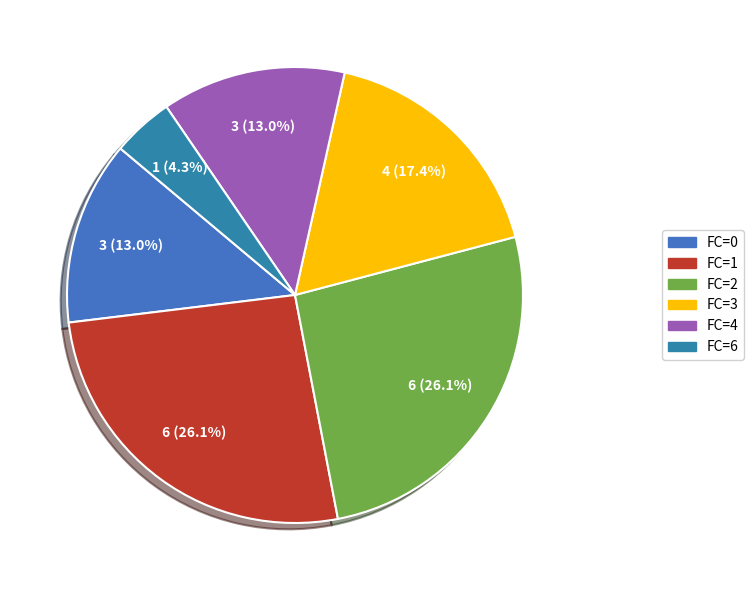

What percentage is NOT represented by FC=6?

95.7%